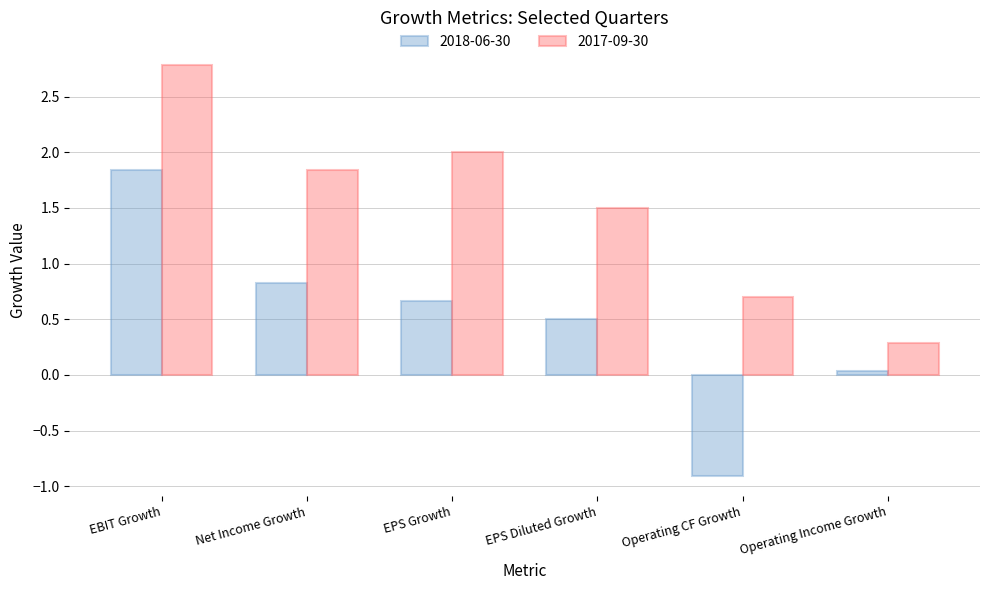

At which label is 2017-09-30 closest to 1?

Operating CF Growth